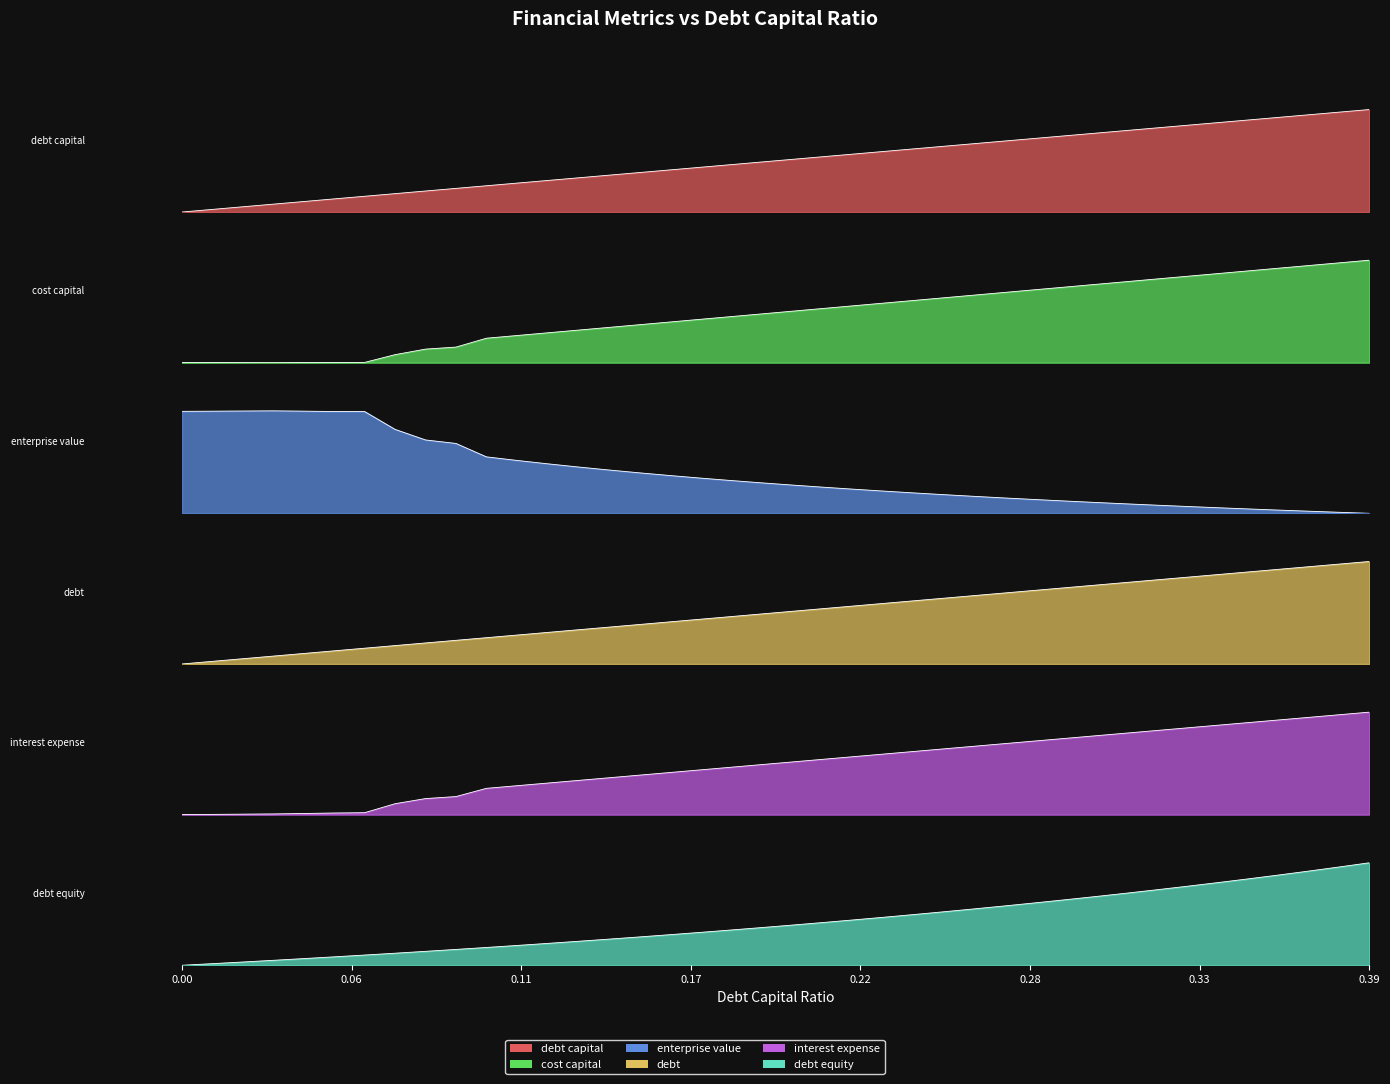

Reading right to left, extract all data points from this chart.

debt_capital: 1.0	1.0	0.9	0.9	0.9	0.9	0.8	0.8	0.8	0.8	0.7	0.7	0.7	0.7	0.6	0.6	0.6	0.6	0.5	0.5	0.5	0.5	0.4	0.4	0.4	0.4	0.3	0.3	0.3	0.3	0.2	0.2	0.2	0.2	0.1	0.1	0.1	0.1	0.0	0.0
cost_capital: 1.0	1.0	0.9	0.9	0.9	0.9	0.8	0.8	0.8	0.8	0.7	0.7	0.7	0.7	0.6	0.6	0.6	0.6	0.5	0.5	0.5	0.4	0.4	0.4	0.4	0.3	0.3	0.3	0.3	0.2	0.2	0.1	0.1	0.0	0.0	0.0	0.0	0.0	0.0	0.0
enterprise_value: 0.0	0.0	0.0	0.0	0.0	0.1	0.1	0.1	0.1	0.1	0.1	0.1	0.2	0.2	0.2	0.2	0.2	0.2	0.3	0.3	0.3	0.3	0.3	0.4	0.4	0.4	0.5	0.5	0.5	0.6	0.7	0.7	0.8	1.0	1.0	1.0	1.0	1.0	1.0	1.0
debt: 1.0	1.0	0.9	0.9	0.9	0.9	0.8	0.8	0.8	0.8	0.7	0.7	0.7	0.7	0.6	0.6	0.6	0.6	0.5	0.5	0.5	0.5	0.4	0.4	0.4	0.4	0.3	0.3	0.3	0.3	0.2	0.2	0.2	0.2	0.1	0.1	0.1	0.1	0.0	0.0
interest_expense: 1.0	1.0	0.9	0.9	0.9	0.9	0.8	0.8	0.8	0.8	0.7	0.7	0.7	0.7	0.6	0.6	0.6	0.6	0.5	0.5	0.5	0.5	0.4	0.4	0.4	0.4	0.3	0.3	0.3	0.3	0.2	0.2	0.1	0.0	0.0	0.0	0.0	0.0	0.0	0.0
debt_equity: 1.0	1.0	0.9	0.9	0.8	0.8	0.8	0.7	0.7	0.7	0.6	0.6	0.6	0.5	0.5	0.5	0.5	0.4	0.4	0.4	0.4	0.3	0.3	0.3	0.3	0.3	0.2	0.2	0.2	0.2	0.2	0.1	0.1	0.1	0.1	0.1	0.0	0.0	0.0	0.0